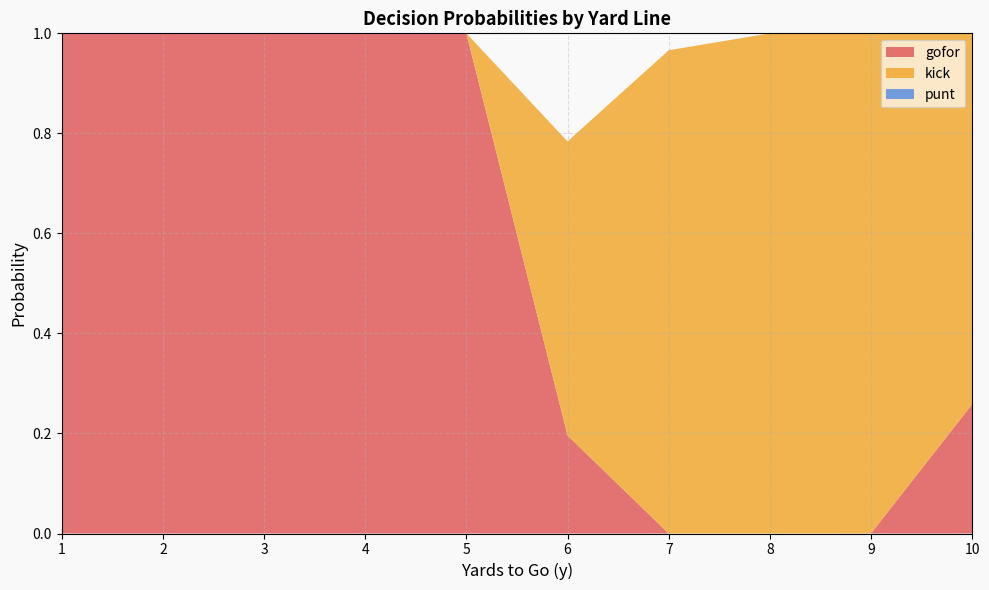

The value of gofor at 5 is 1.7. True or false?

False